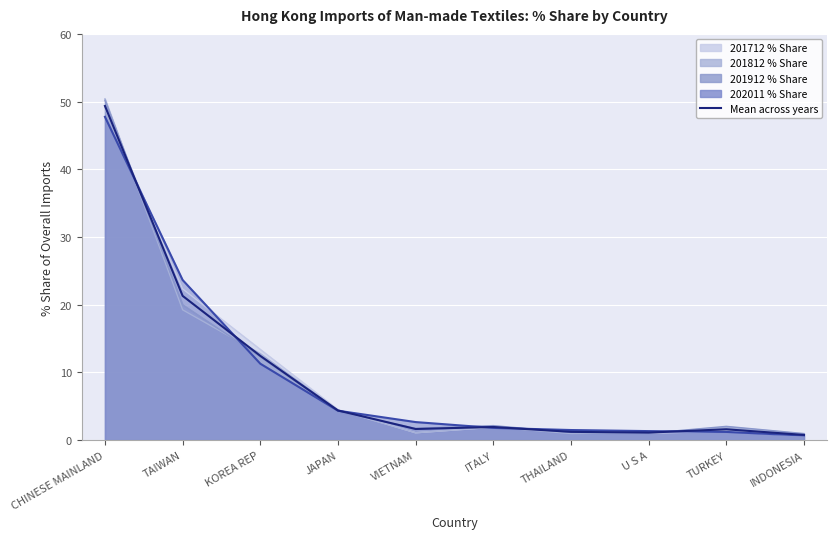

True or false: the data shows 1.9 at ITALY.

True